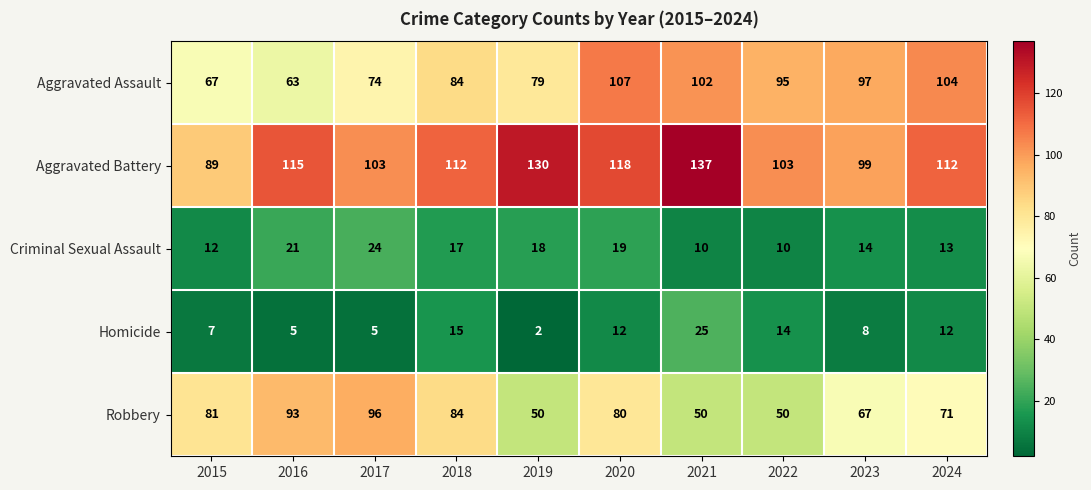

How many series are shown in this chart?

5